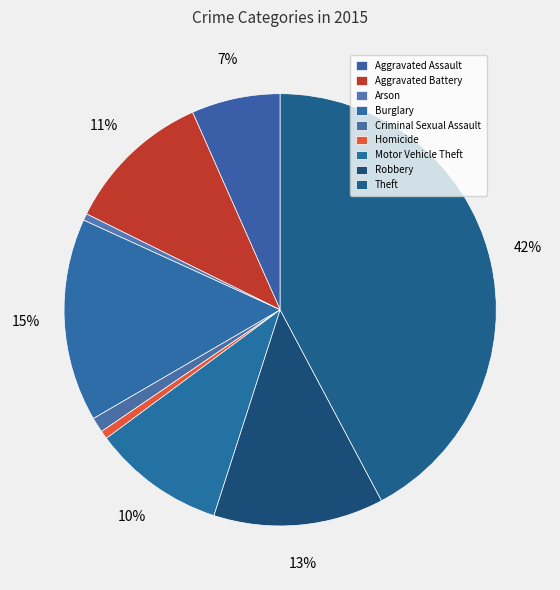

What percentage is NOT represented by Robbery?

87.3%